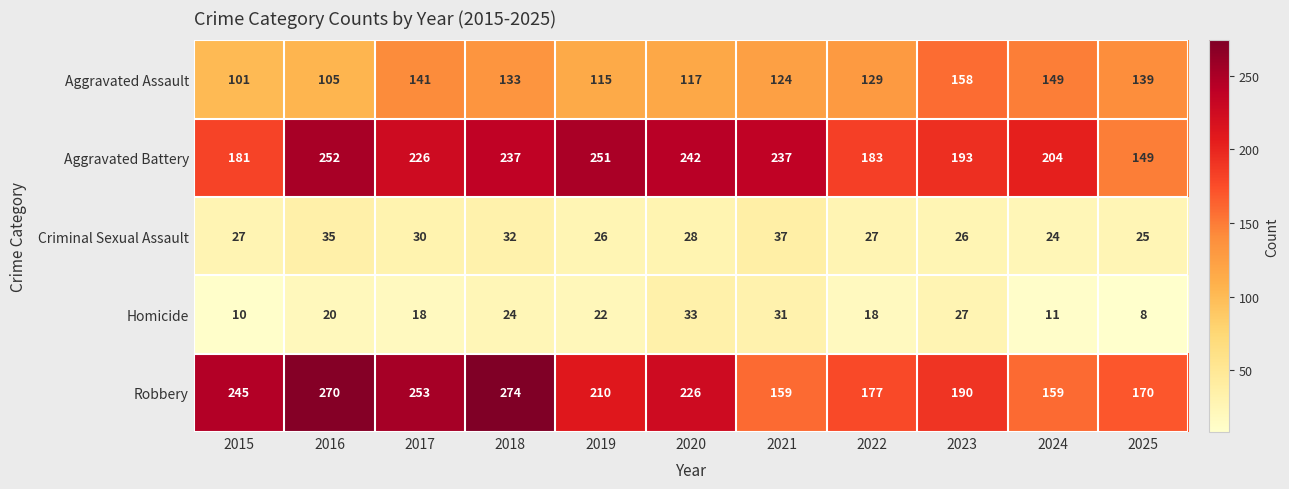

The value of Aggravated Battery at 2021 is 90. True or false?

False